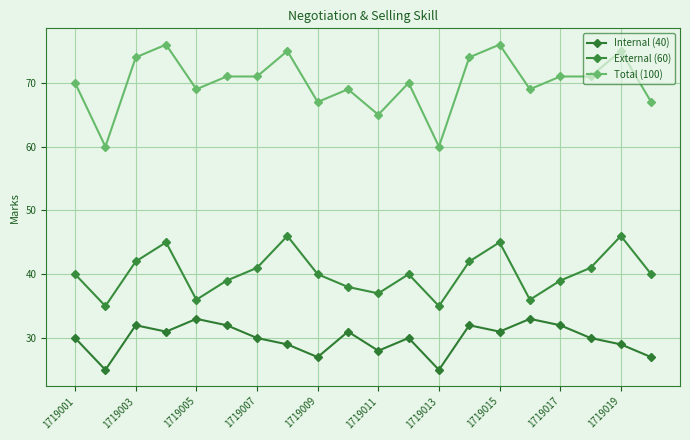

What is the average value of the Total (100) series?

70